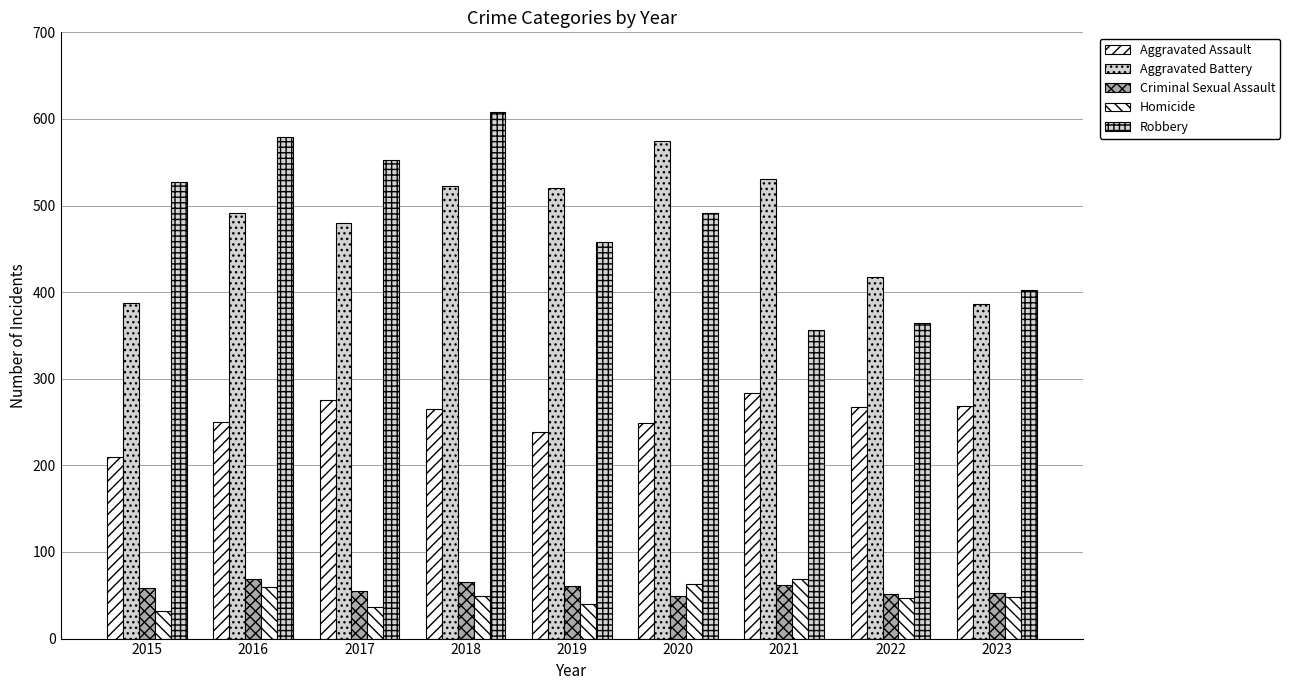

How many bars are there in total?

45